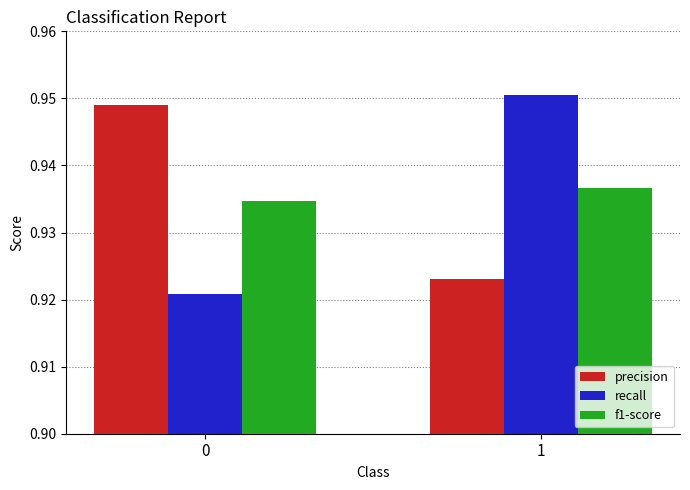

List the labels in order of precision value, smallest first.

1, 0